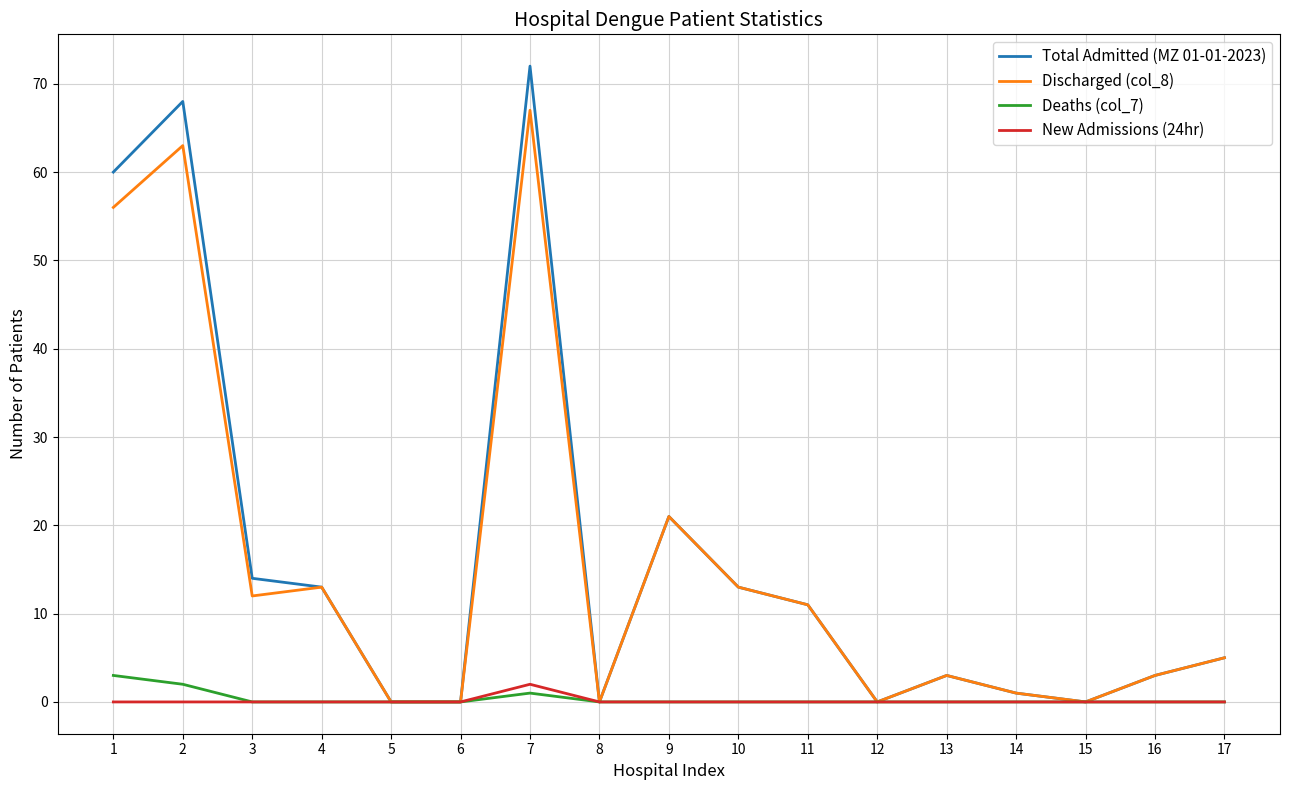

At which category is the sum across all series the highest?

7